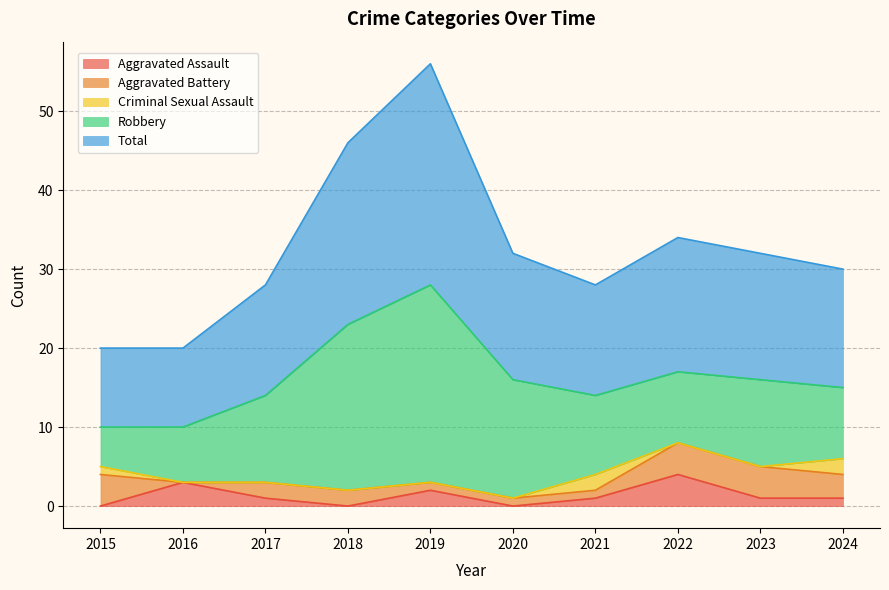

At which category is the sum across all series the highest?

2019